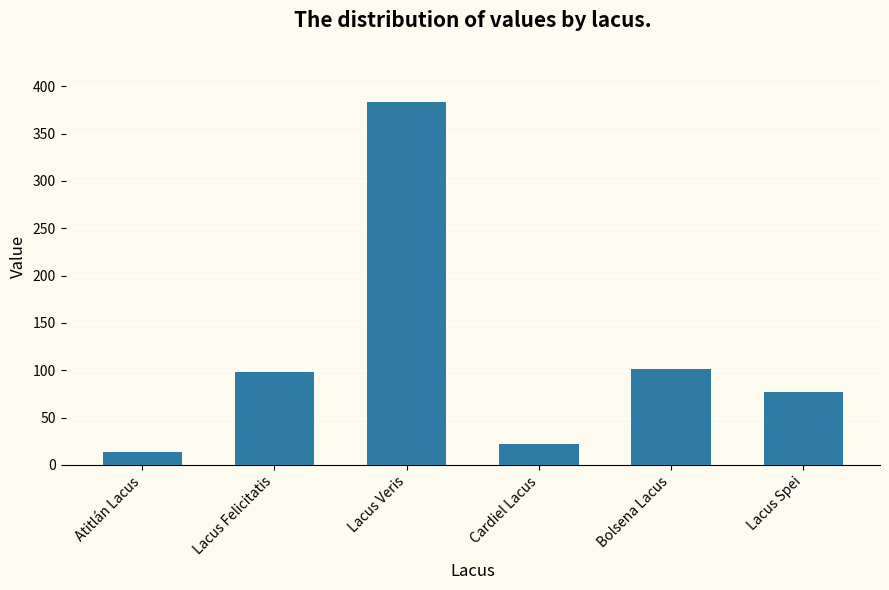

Which category has the lowest value across all series?

Atitlán Lacus